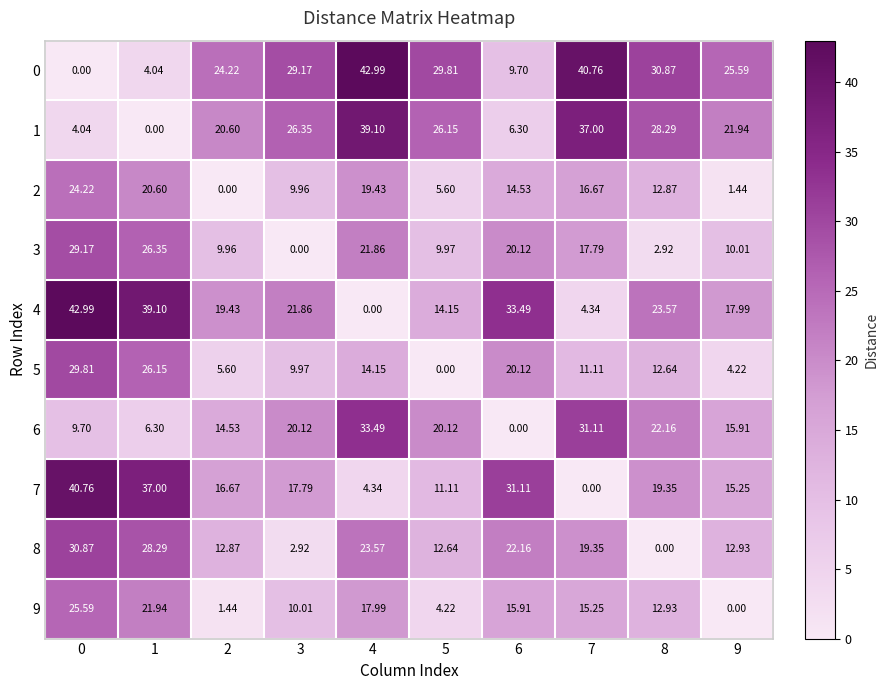

How many data points in 0 are above 29?

5